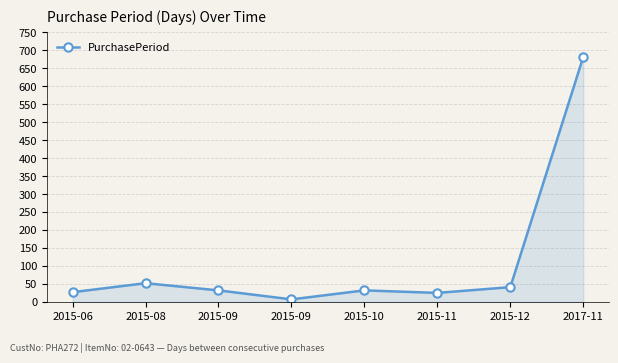

Reading left to right, what are all the values shown in this chart?

27	52	32	7	32	25	41	682